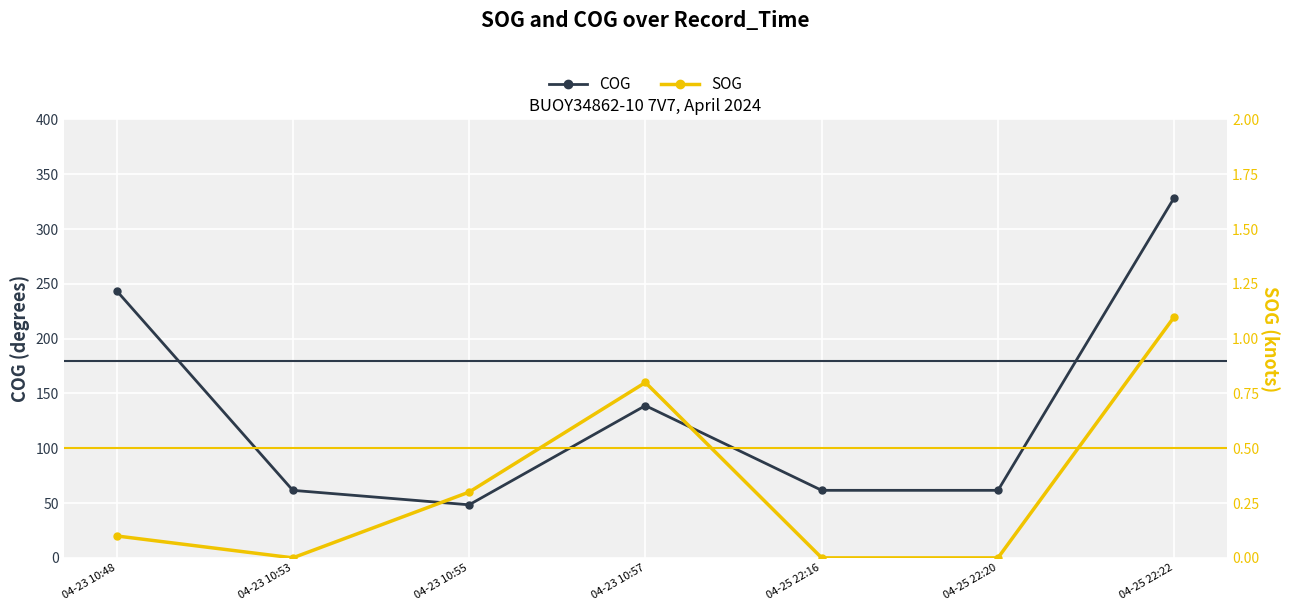

Which series has the largest total across all categories?

COG